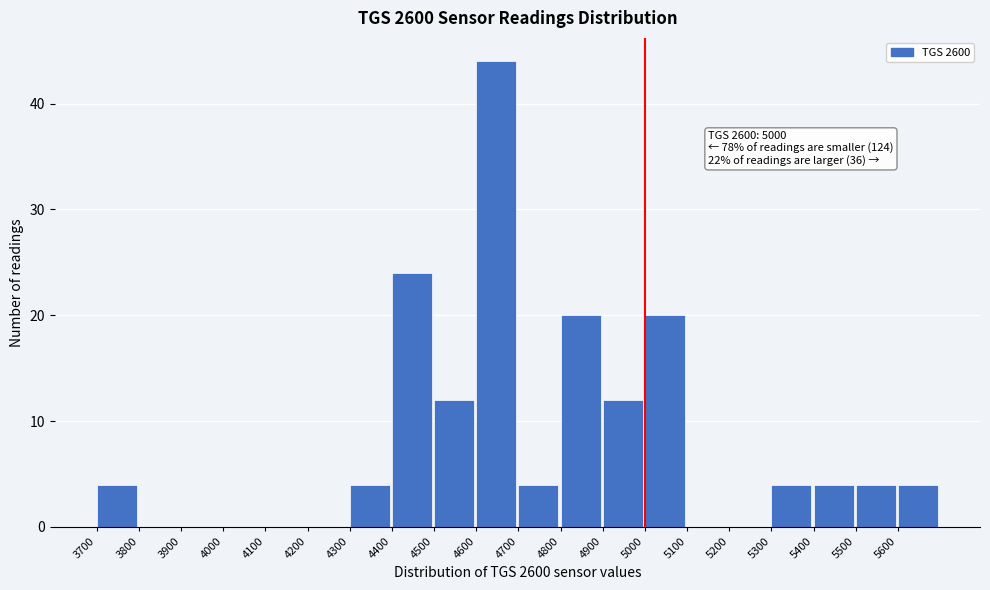

Over which range of the x-axis is the bar tallest?

4600 to 4700